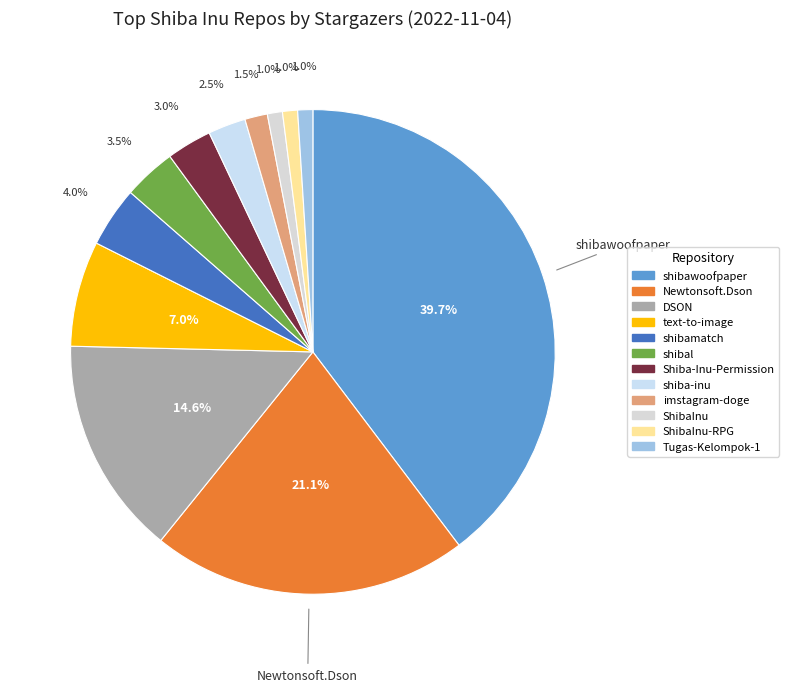

Is there a majority slice in this chart?

No